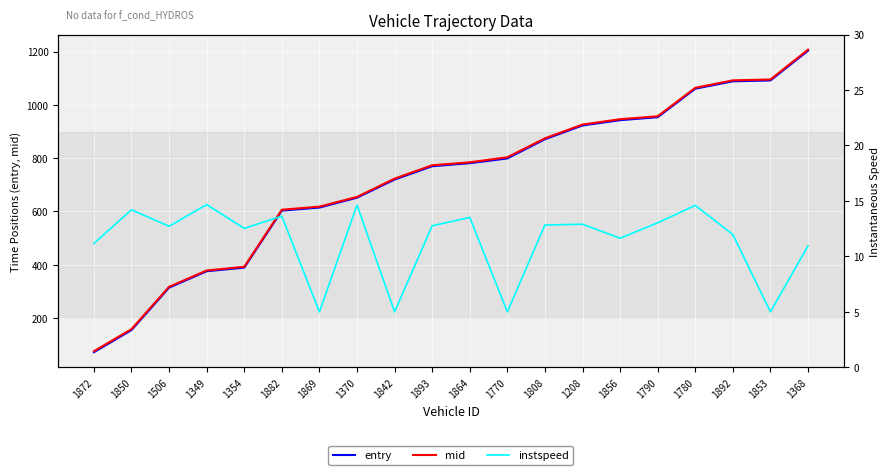

List the labels in order of mid value, largest first.

1368, 1853, 1892, 1780, 1790, 1856, 1208, 1808, 1770, 1864, 1893, 1842, 1370, 1869, 1882, 1354, 1349, 1506, 1850, 1872